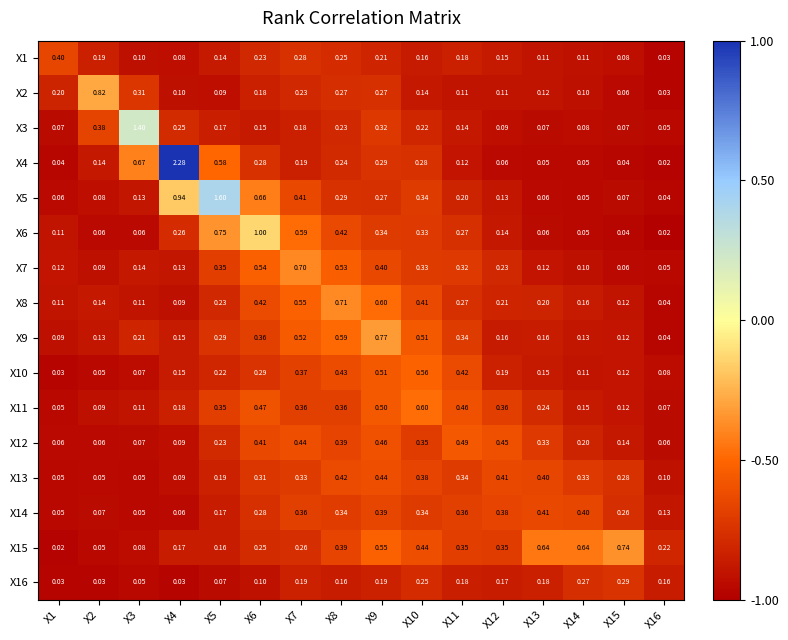

At which category is the sum across all series the highest?

X9